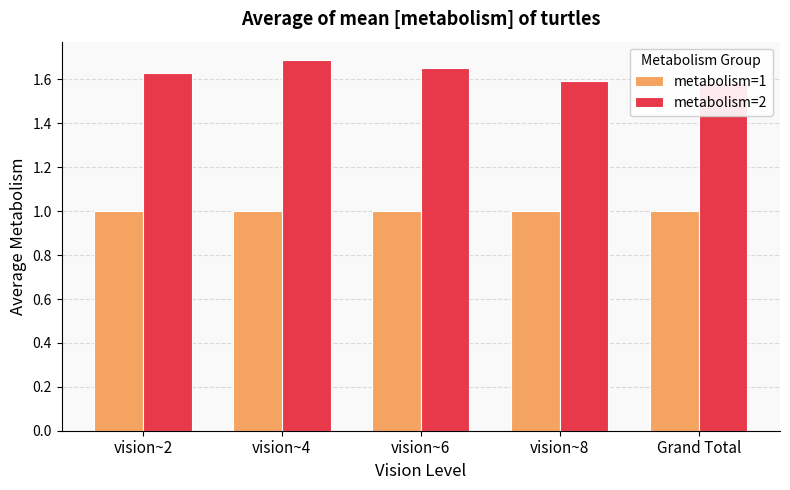

What is the average value of the metabolism=1 series?

1.0